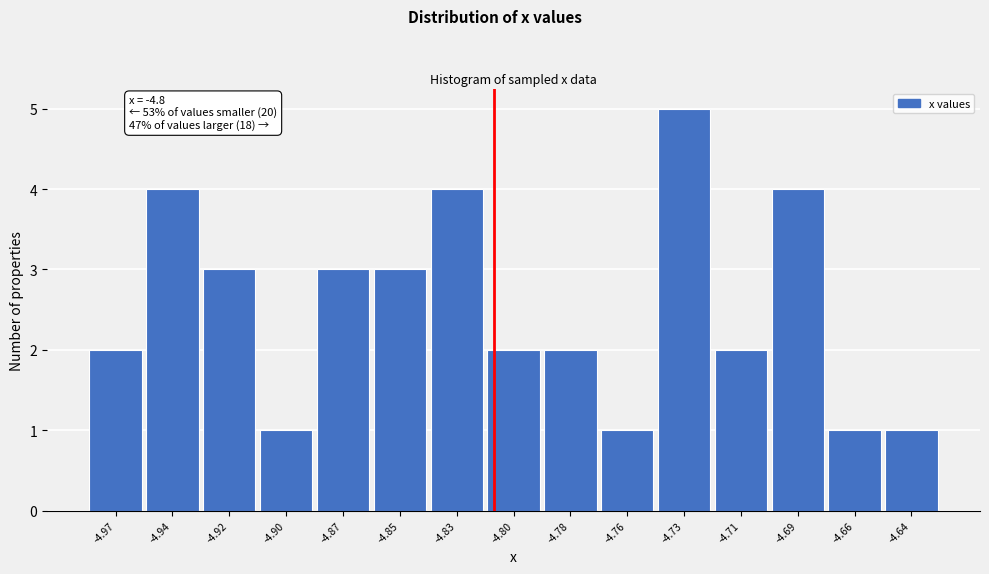

Reading left to right, list all the values displayed in this chart.

2	4	3	1	3	3	4	2	2	1	5	2	4	1	1